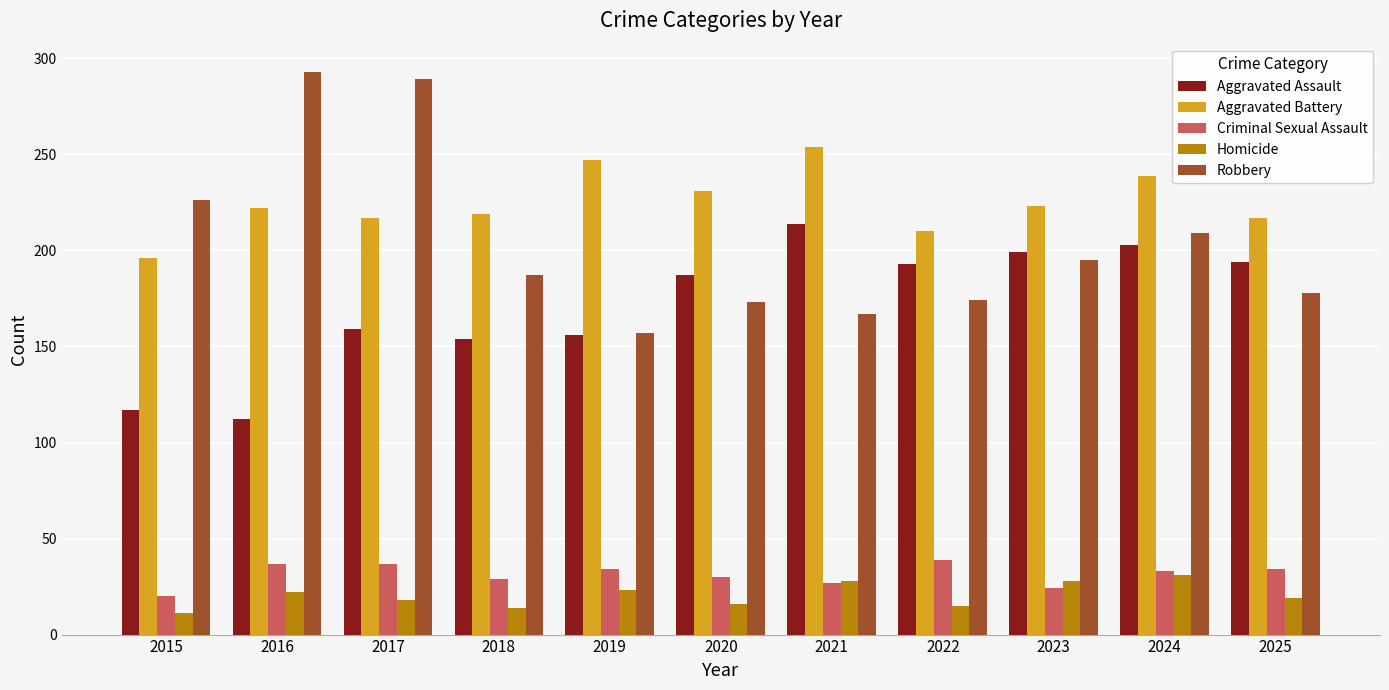

How many bars are there in each group?

5